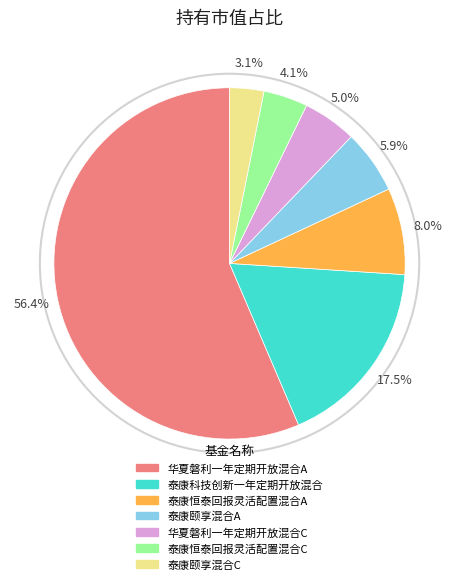

What is the smallest slice in the pie chart?

泰康颐享混合C